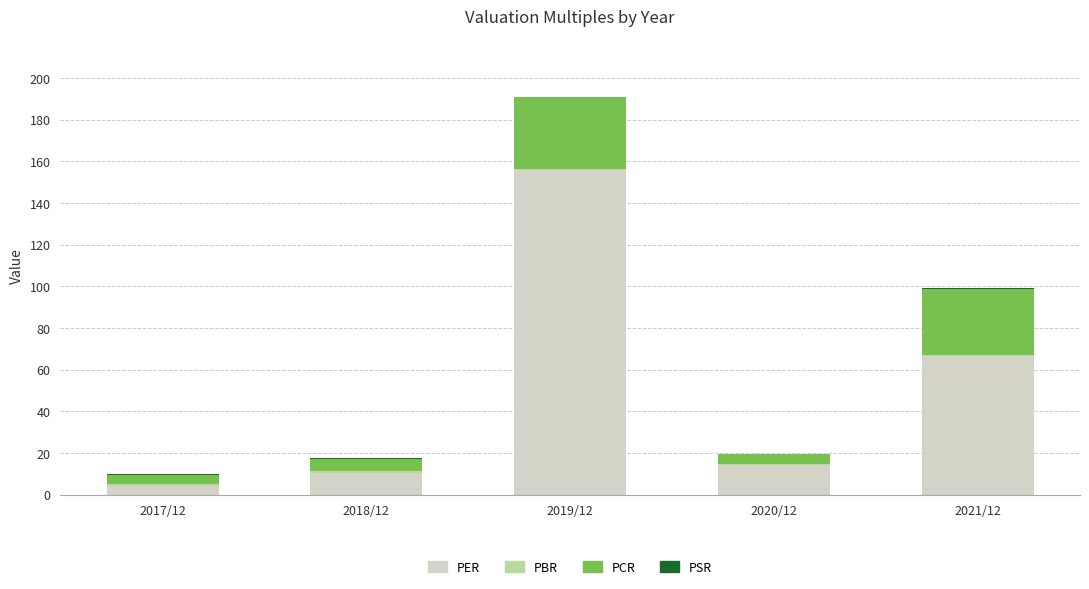

Where is PER nearest to the value 80?

2021/12